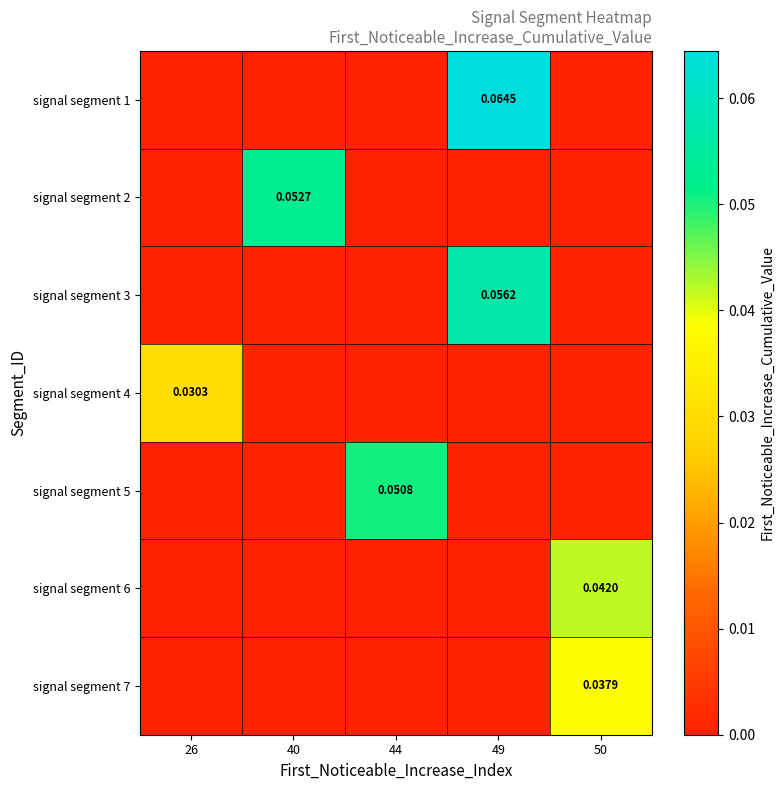

At which category does the chart reach its peak across all series?

49